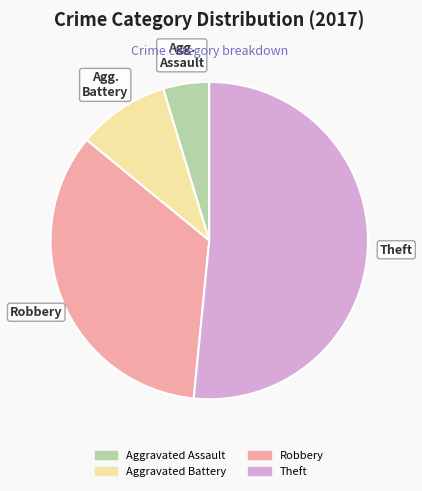

Rank the categories by value from lowest to highest.

Aggravated Assault, Aggravated Battery, Robbery, Theft